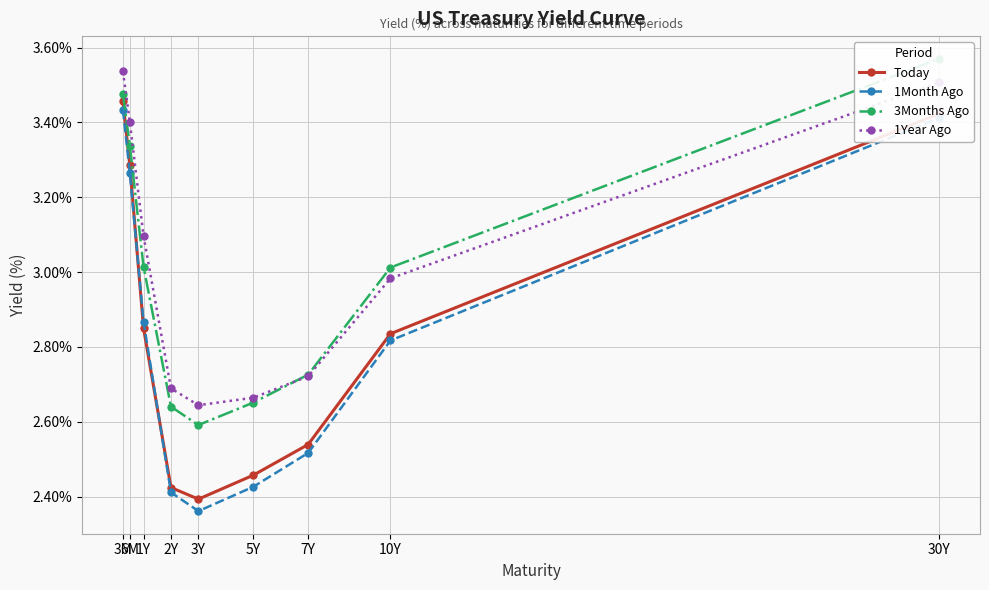

True or false: 1Month Ago and Today intersect in this chart.

True